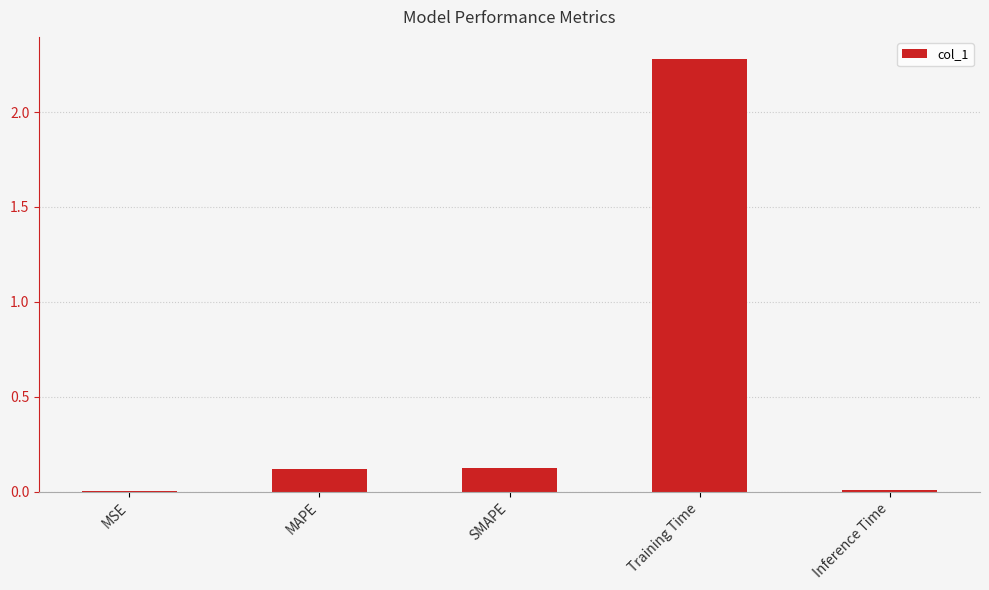

The value at MAPE is 0.1. True or false?

True